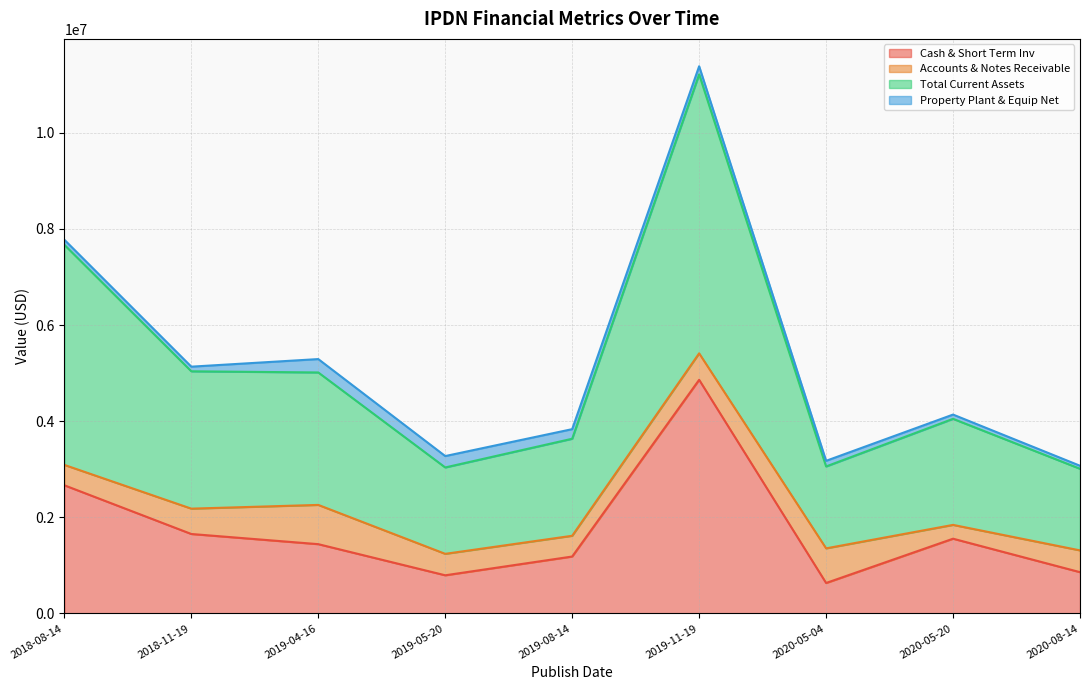

Is it true that Total Current Assets equals 1030163 at 2020-05-04?

False